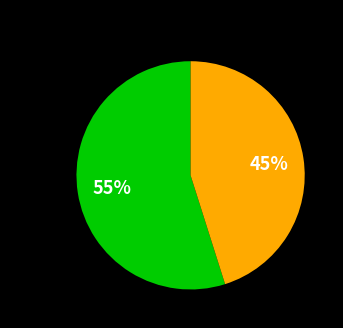

To the nearest percent, what is the average slice percentage?

50%